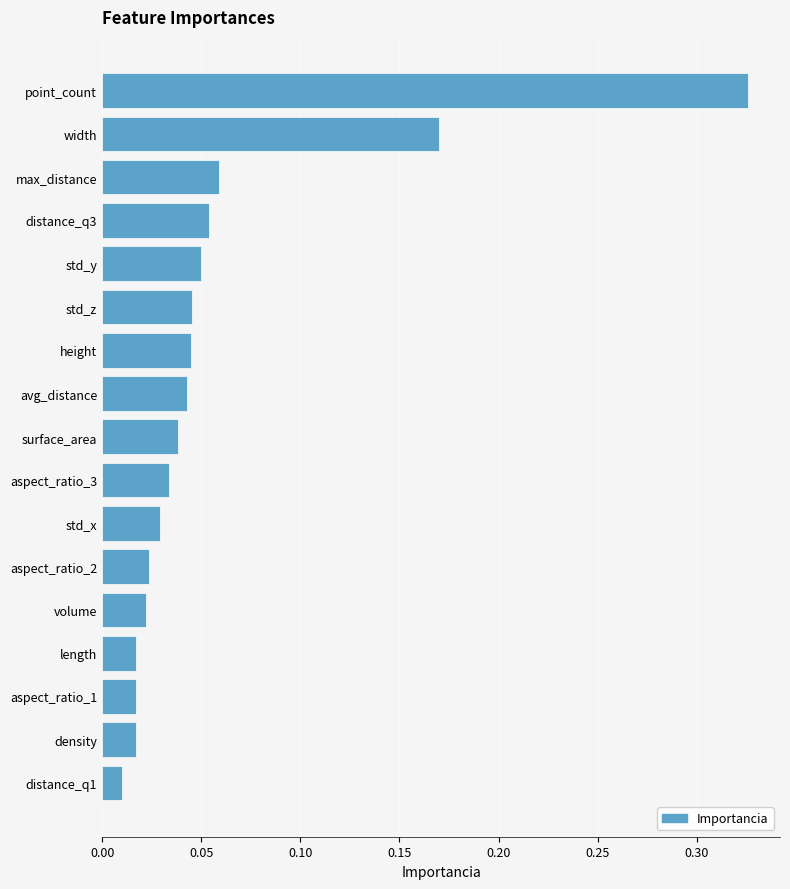

At which label is the value closest to 0?

distance_q1